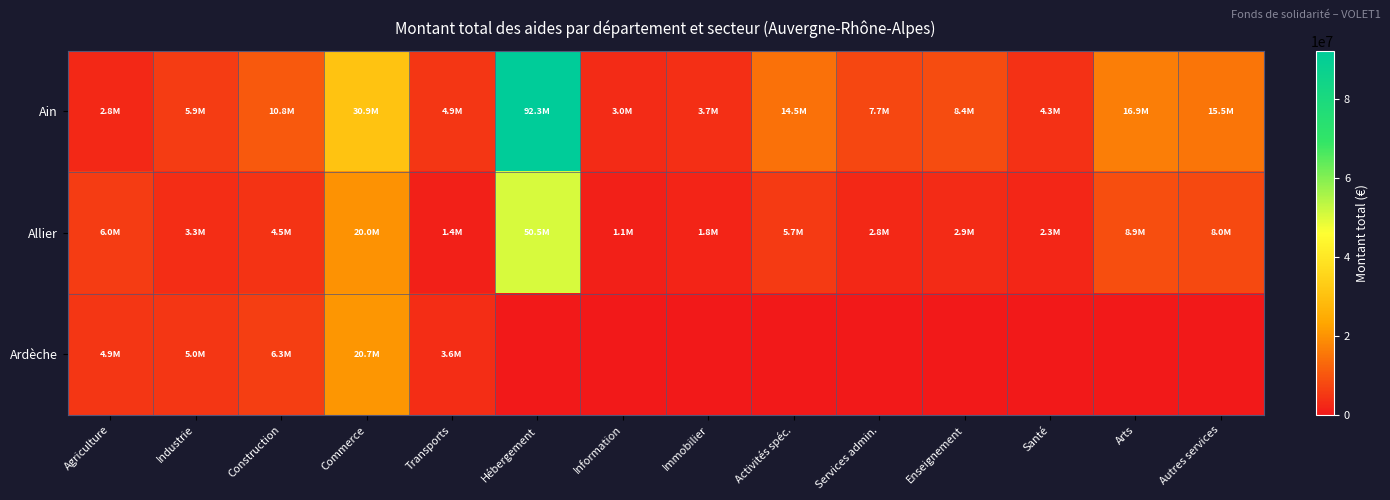

Which series has the largest total across all categories?

Ain